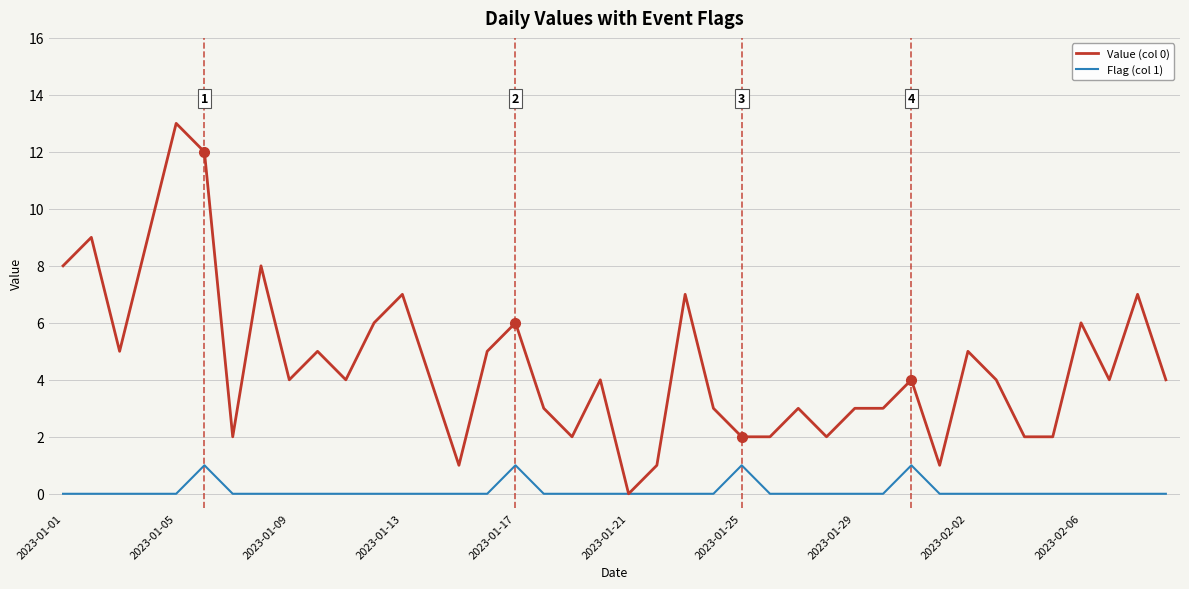

What is the difference between the maximum and minimum values in the Flag (col 1) series?

1